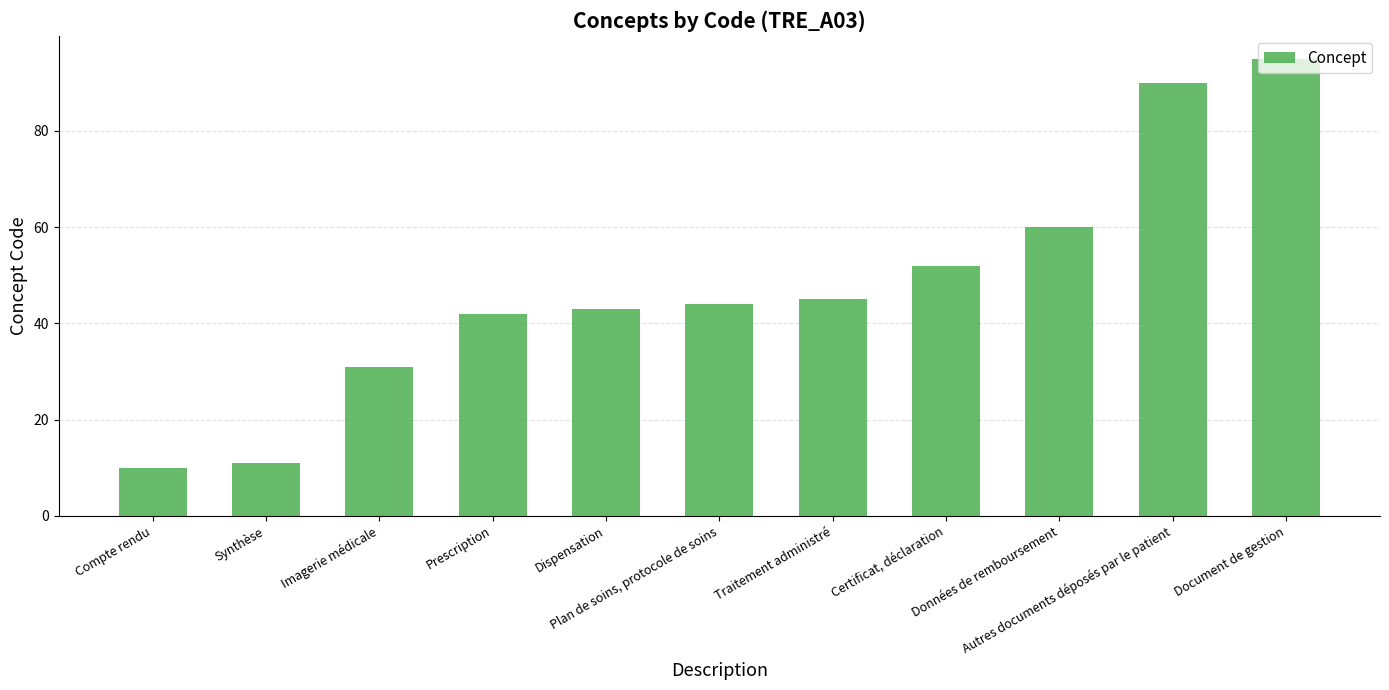

What is the label of the 4th bar from the left?

Prescription